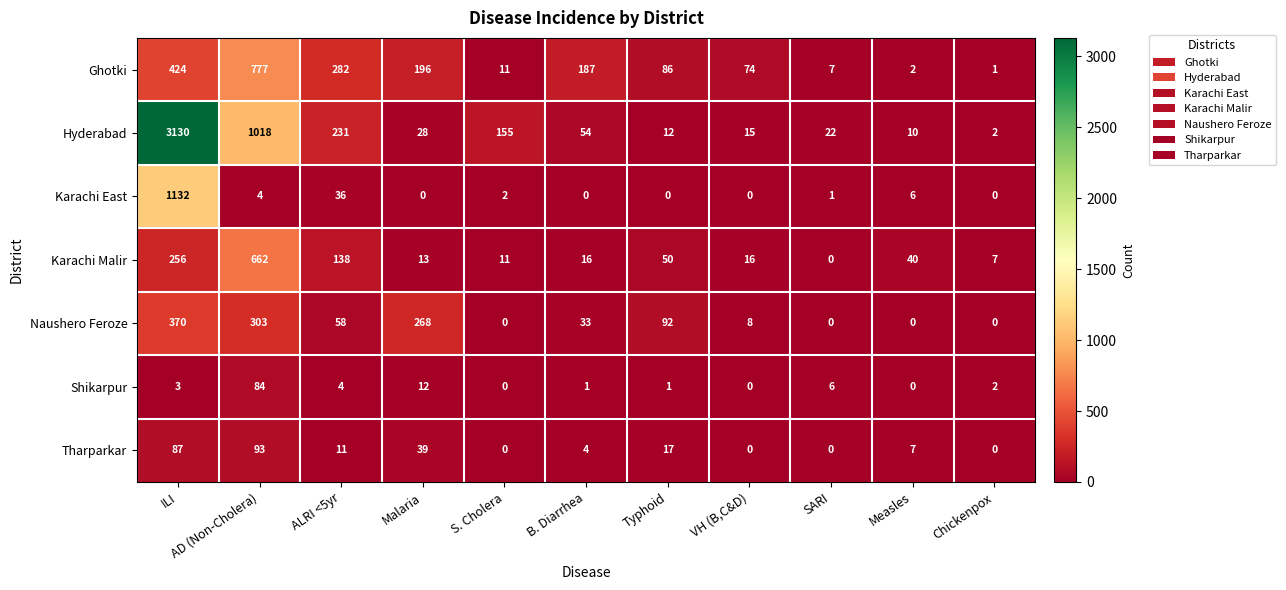

Which category has the highest value in the Hyderabad series?

ILI